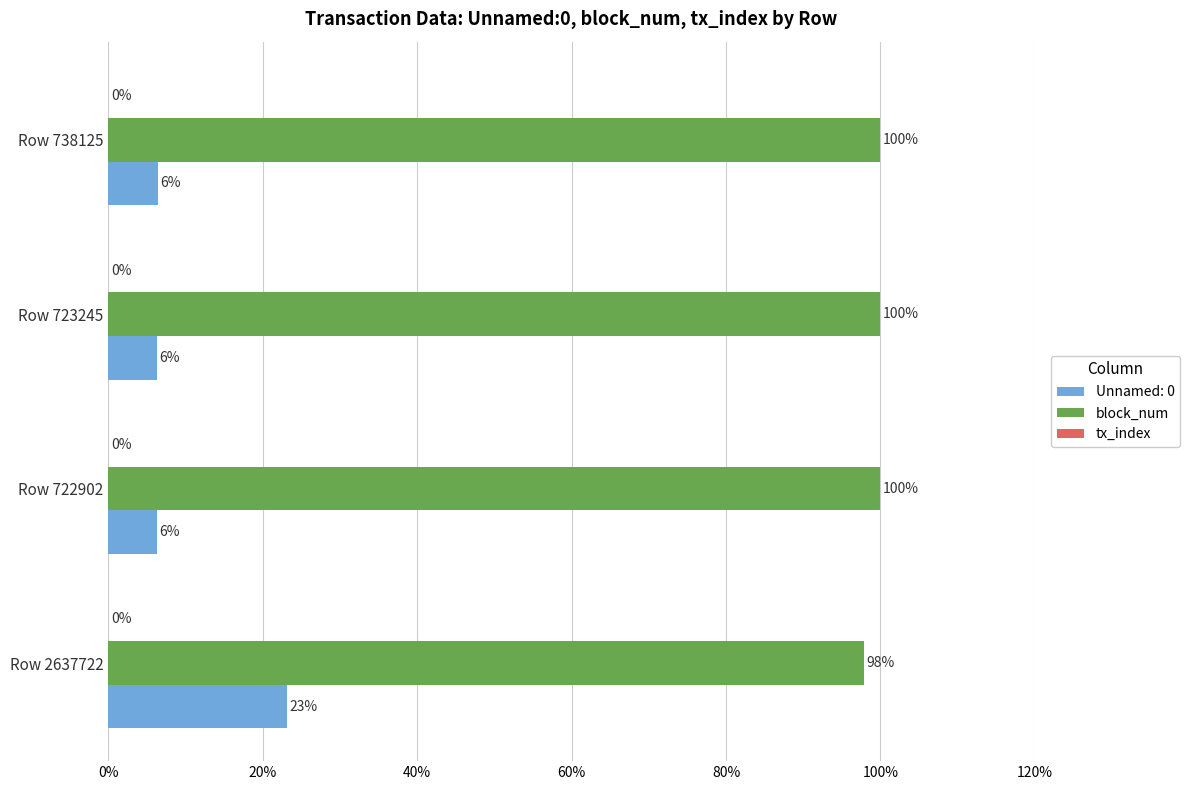

What is the sum of the block_num values at Row 723245 and Row 738125?

200.0